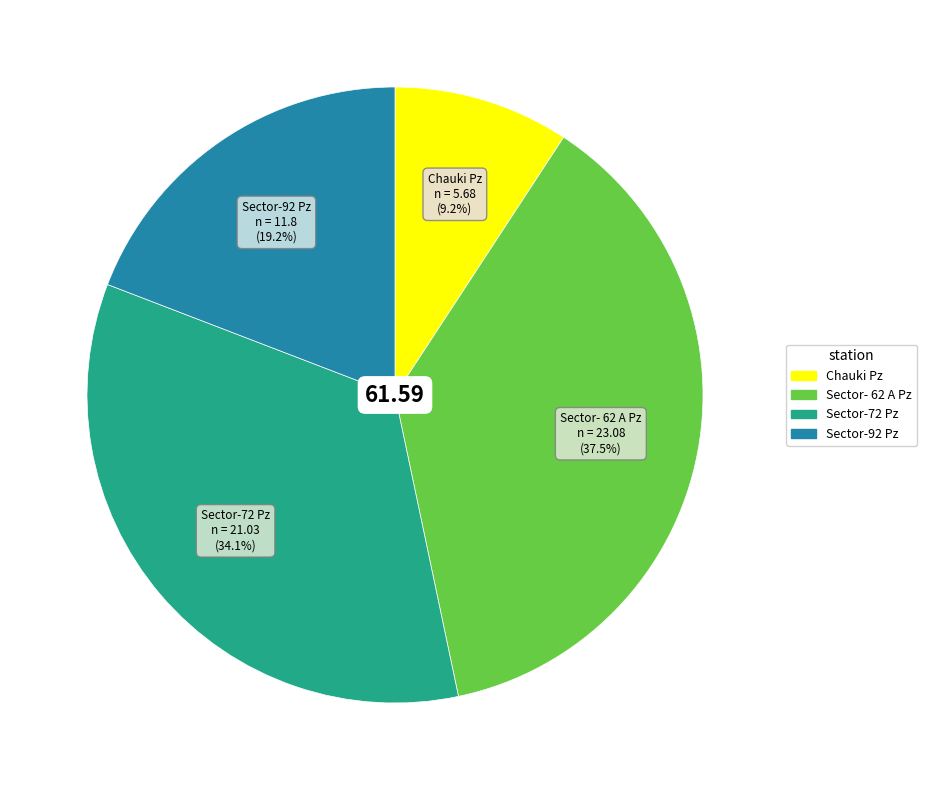

What percentage is the Sector-72 Pz slice, to the nearest percent?

34%